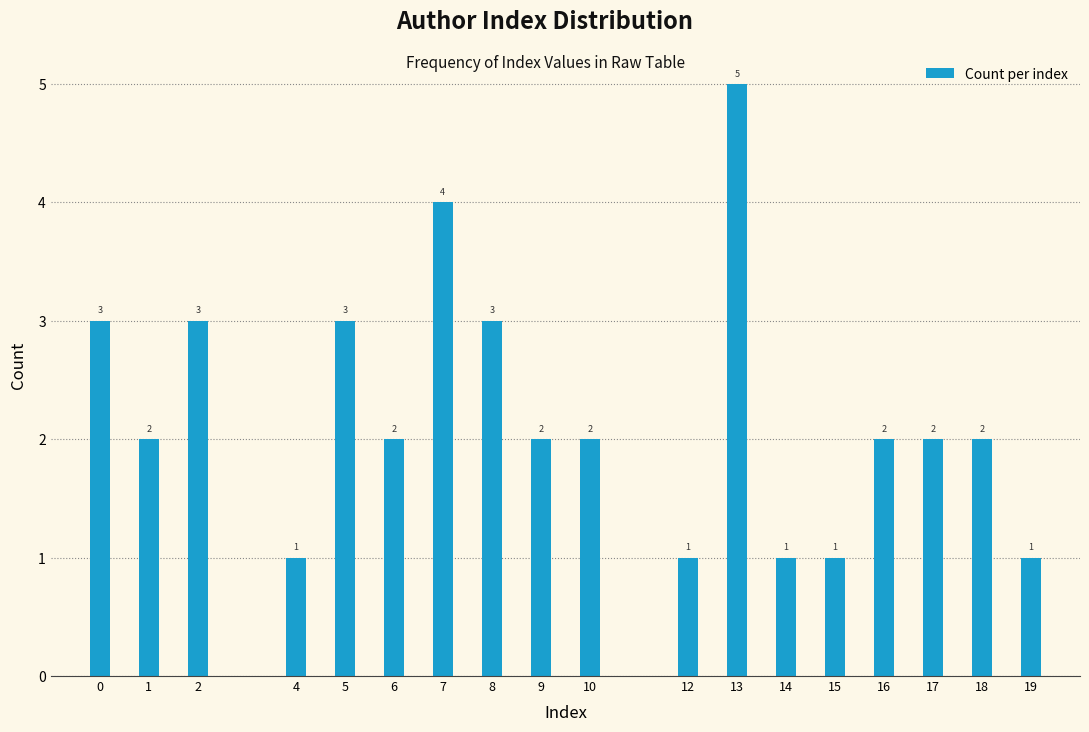

Reading left to right, transcribe all the data shown in this chart.

3	2	3	1	3	2	4	3	2	2	1	5	1	1	2	2	2	1